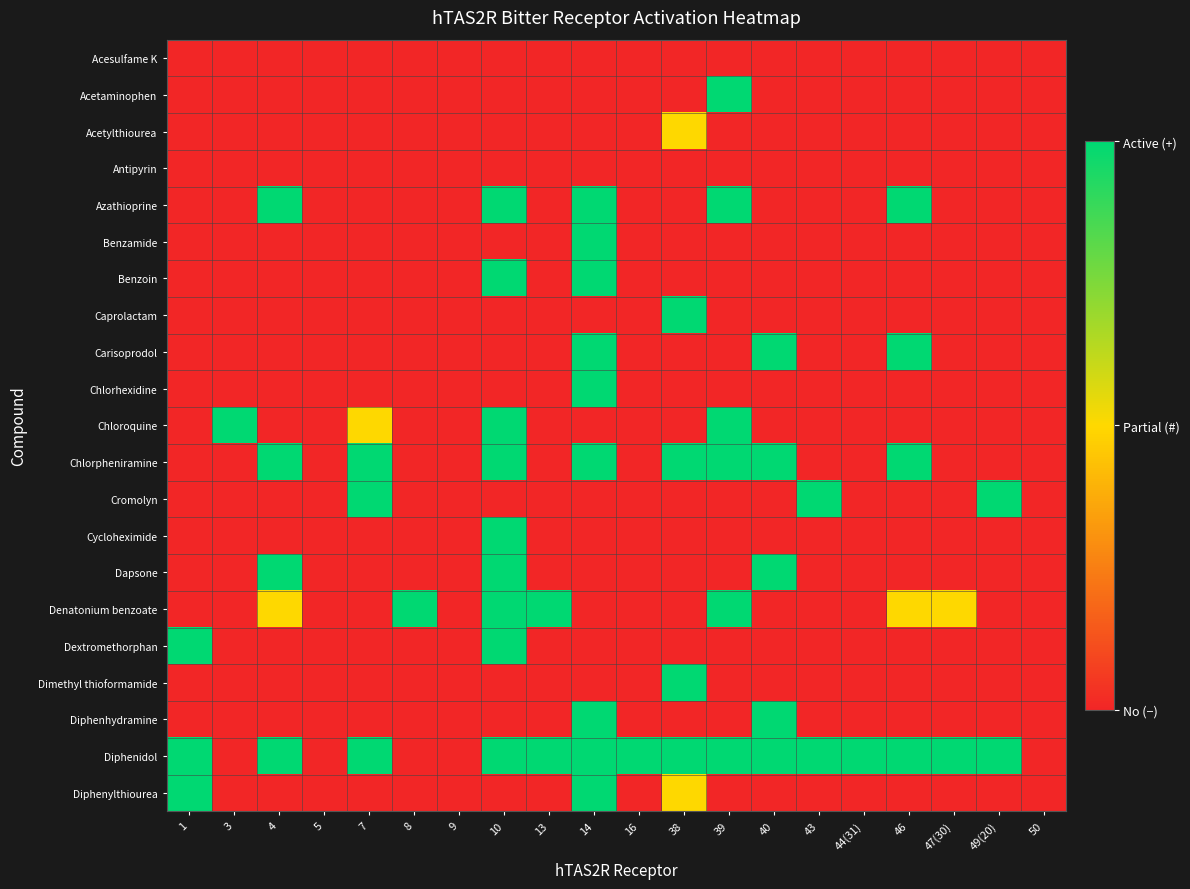

Reading left to right, transcribe all the data shown in this chart.

Acesulfame K: 1=0.0	3=0.0	4=0.0	5=0.0	7=0.0	8=0.0	9=0.0	10=0.0	13=0.0	14=0.0	16=0.0	38=0.0	39=0.0	40=0.0	43=0.0	44(31)=0.0	46=0.0	47(30)=0.0	49(20)=0.0	50=0.0
Acetaminophen: 1=0.0	3=0.0	4=0.0	5=0.0	7=0.0	8=0.0	9=0.0	10=0.0	13=0.0	14=0.0	16=0.0	38=0.0	39=1.0	40=0.0	43=0.0	44(31)=0.0	46=0.0	47(30)=0.0	49(20)=0.0	50=0.0
Acetylthiourea: 1=0.0	3=0.0	4=0.0	5=0.0	7=0.0	8=0.0	9=0.0	10=0.0	13=0.0	14=0.0	16=0.0	38=0.5	39=0.0	40=0.0	43=0.0	44(31)=0.0	46=0.0	47(30)=0.0	49(20)=0.0	50=0.0
Antipyrin: 1=0.0	3=0.0	4=0.0	5=0.0	7=0.0	8=0.0	9=0.0	10=0.0	13=0.0	14=0.0	16=0.0	38=0.0	39=0.0	40=0.0	43=0.0	44(31)=0.0	46=0.0	47(30)=0.0	49(20)=0.0	50=0.0
Azathioprine: 1=0.0	3=0.0	4=1.0	5=0.0	7=0.0	8=0.0	9=0.0	10=1.0	13=0.0	14=1.0	16=0.0	38=0.0	39=1.0	40=0.0	43=0.0	44(31)=0.0	46=1.0	47(30)=0.0	49(20)=0.0	50=0.0
Benzamide: 1=0.0	3=0.0	4=0.0	5=0.0	7=0.0	8=0.0	9=0.0	10=0.0	13=0.0	14=1.0	16=0.0	38=0.0	39=0.0	40=0.0	43=0.0	44(31)=0.0	46=0.0	47(30)=0.0	49(20)=0.0	50=0.0
Benzoin: 1=0.0	3=0.0	4=0.0	5=0.0	7=0.0	8=0.0	9=0.0	10=1.0	13=0.0	14=1.0	16=0.0	38=0.0	39=0.0	40=0.0	43=0.0	44(31)=0.0	46=0.0	47(30)=0.0	49(20)=0.0	50=0.0
Caprolactam: 1=0.0	3=0.0	4=0.0	5=0.0	7=0.0	8=0.0	9=0.0	10=0.0	13=0.0	14=0.0	16=0.0	38=1.0	39=0.0	40=0.0	43=0.0	44(31)=0.0	46=0.0	47(30)=0.0	49(20)=0.0	50=0.0
Carisoprodol: 1=0.0	3=0.0	4=0.0	5=0.0	7=0.0	8=0.0	9=0.0	10=0.0	13=0.0	14=1.0	16=0.0	38=0.0	39=0.0	40=1.0	43=0.0	44(31)=0.0	46=1.0	47(30)=0.0	49(20)=0.0	50=0.0
Chlorhexidine: 1=0.0	3=0.0	4=0.0	5=0.0	7=0.0	8=0.0	9=0.0	10=0.0	13=0.0	14=1.0	16=0.0	38=0.0	39=0.0	40=0.0	43=0.0	44(31)=0.0	46=0.0	47(30)=0.0	49(20)=0.0	50=0.0
Chloroquine: 1=0.0	3=1.0	4=0.0	5=0.0	7=0.5	8=0.0	9=0.0	10=1.0	13=0.0	14=0.0	16=0.0	38=0.0	39=1.0	40=0.0	43=0.0	44(31)=0.0	46=0.0	47(30)=0.0	49(20)=0.0	50=0.0
Chlorpheniramine: 1=0.0	3=0.0	4=1.0	5=0.0	7=1.0	8=0.0	9=0.0	10=1.0	13=0.0	14=1.0	16=0.0	38=1.0	39=1.0	40=1.0	43=0.0	44(31)=0.0	46=1.0	47(30)=0.0	49(20)=0.0	50=0.0
Cromolyn: 1=0.0	3=0.0	4=0.0	5=0.0	7=1.0	8=0.0	9=0.0	10=0.0	13=0.0	14=0.0	16=0.0	38=0.0	39=0.0	40=0.0	43=1.0	44(31)=0.0	46=0.0	47(30)=0.0	49(20)=1.0	50=0.0
Cycloheximide: 1=0.0	3=0.0	4=0.0	5=0.0	7=0.0	8=0.0	9=0.0	10=1.0	13=0.0	14=0.0	16=0.0	38=0.0	39=0.0	40=0.0	43=0.0	44(31)=0.0	46=0.0	47(30)=0.0	49(20)=0.0	50=0.0
Dapsone: 1=0.0	3=0.0	4=1.0	5=0.0	7=0.0	8=0.0	9=0.0	10=1.0	13=0.0	14=0.0	16=0.0	38=0.0	39=0.0	40=1.0	43=0.0	44(31)=0.0	46=0.0	47(30)=0.0	49(20)=0.0	50=0.0
Denatonium benzoate: 1=0.0	3=0.0	4=0.5	5=0.0	7=0.0	8=1.0	9=0.0	10=1.0	13=1.0	14=0.0	16=0.0	38=0.0	39=1.0	40=0.0	43=0.0	44(31)=0.0	46=0.5	47(30)=0.5	49(20)=0.0	50=0.0
Dextromethorphan: 1=1.0	3=0.0	4=0.0	5=0.0	7=0.0	8=0.0	9=0.0	10=1.0	13=0.0	14=0.0	16=0.0	38=0.0	39=0.0	40=0.0	43=0.0	44(31)=0.0	46=0.0	47(30)=0.0	49(20)=0.0	50=0.0
Dimethyl thioformamide: 1=0.0	3=0.0	4=0.0	5=0.0	7=0.0	8=0.0	9=0.0	10=0.0	13=0.0	14=0.0	16=0.0	38=1.0	39=0.0	40=0.0	43=0.0	44(31)=0.0	46=0.0	47(30)=0.0	49(20)=0.0	50=0.0
Diphenhydramine: 1=0.0	3=0.0	4=0.0	5=0.0	7=0.0	8=0.0	9=0.0	10=0.0	13=0.0	14=1.0	16=0.0	38=0.0	39=0.0	40=1.0	43=0.0	44(31)=0.0	46=0.0	47(30)=0.0	49(20)=0.0	50=0.0
Diphenidol: 1=1.0	3=0.0	4=1.0	5=0.0	7=1.0	8=0.0	9=0.0	10=1.0	13=1.0	14=1.0	16=1.0	38=1.0	39=1.0	40=1.0	43=1.0	44(31)=1.0	46=1.0	47(30)=1.0	49(20)=1.0	50=0.0
Diphenylthiourea: 1=1.0	3=0.0	4=0.0	5=0.0	7=0.0	8=0.0	9=0.0	10=0.0	13=0.0	14=1.0	16=0.0	38=0.5	39=0.0	40=0.0	43=0.0	44(31)=0.0	46=0.0	47(30)=0.0	49(20)=0.0	50=0.0